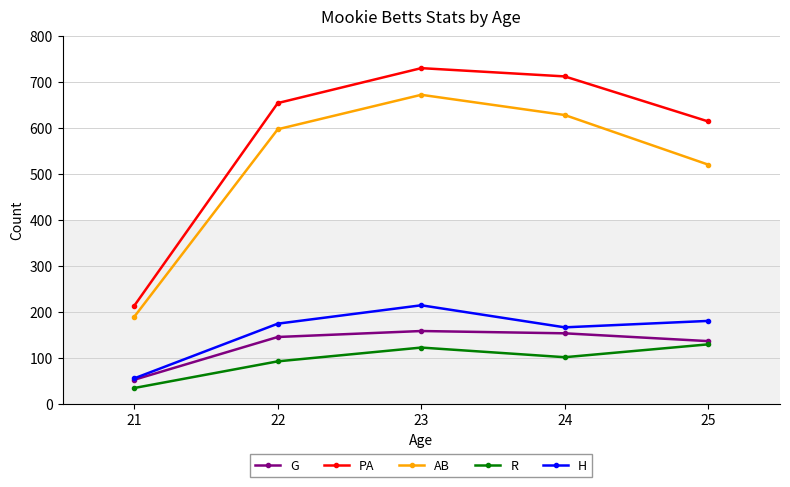

In AB, how many points are higher than both neighbors (excluding endpoints)?

1